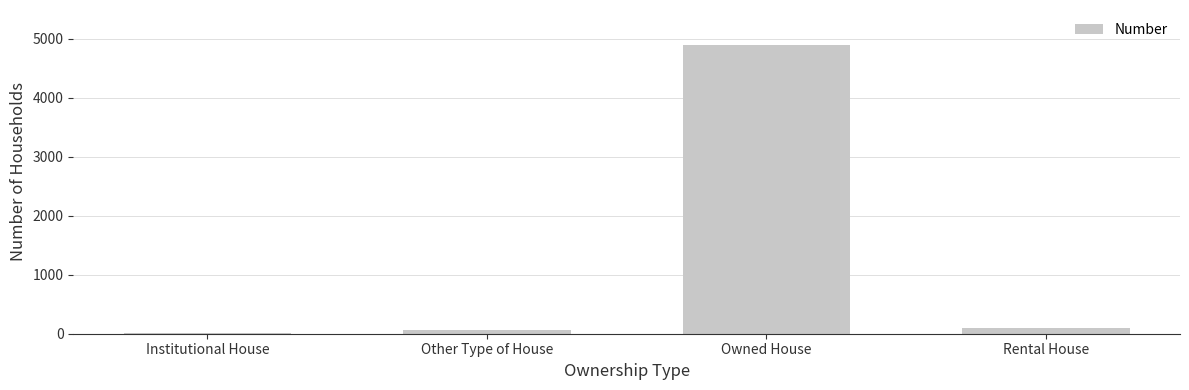

Are the bars grouped side by side (vs. stacked)?

No